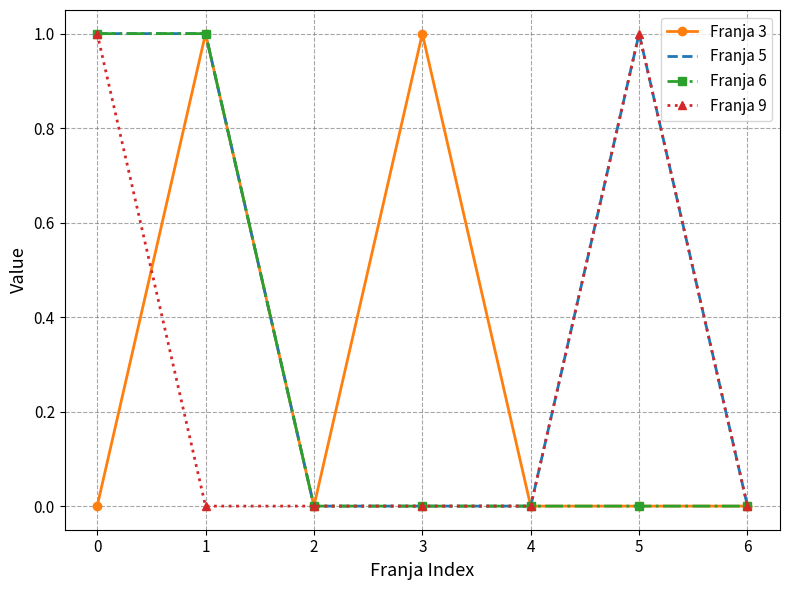

Which series changed the most between 2 and 3?

Franja 3